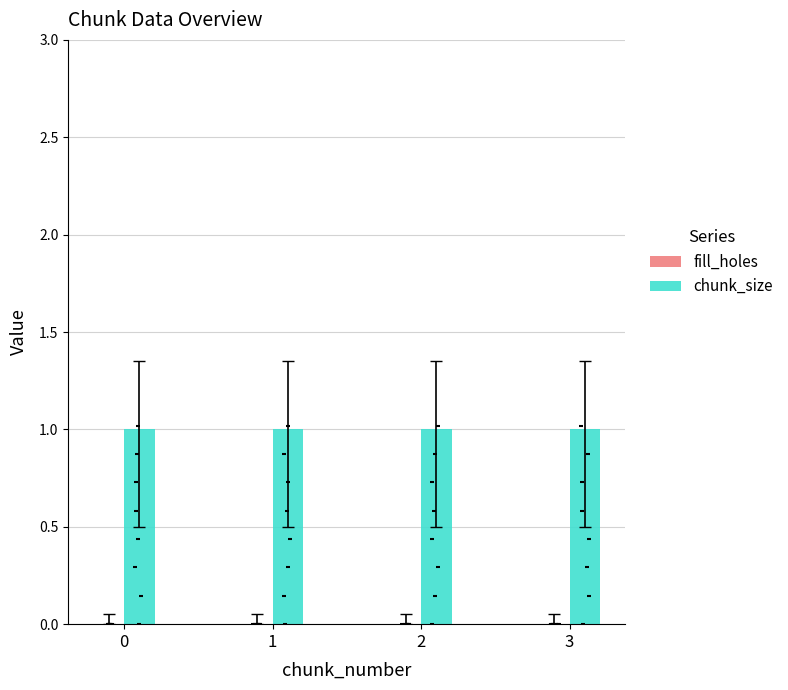

Is the value of chunk_size at 0 greater than the value of fill_holes at 0?

Yes